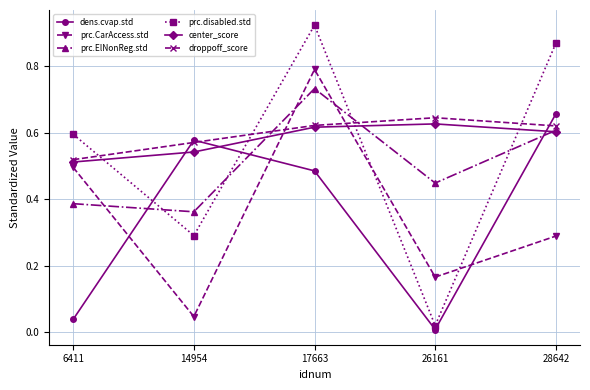

Which series has the widest spread of values?

prc.disabled.std